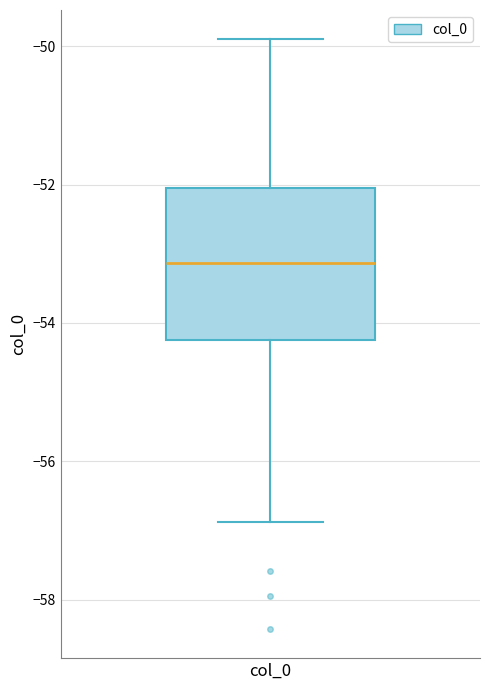

Transcribe this box plot: give where the median line is, the range the box spans, and where the two whiskers end, as read against the y-axis. The values are not printed on the chart, so give them approximately, as read against the axis.

median -53.2, box -54.2 to -52.0, whiskers -56.8 to -50.0